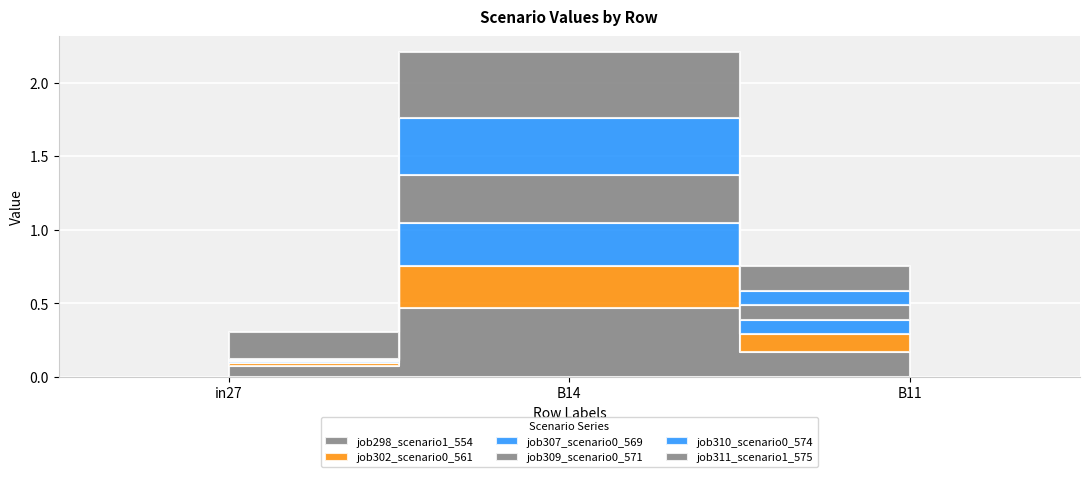

What is the sum of the job311_scenario1_575 values at B11 and B14?

0.6